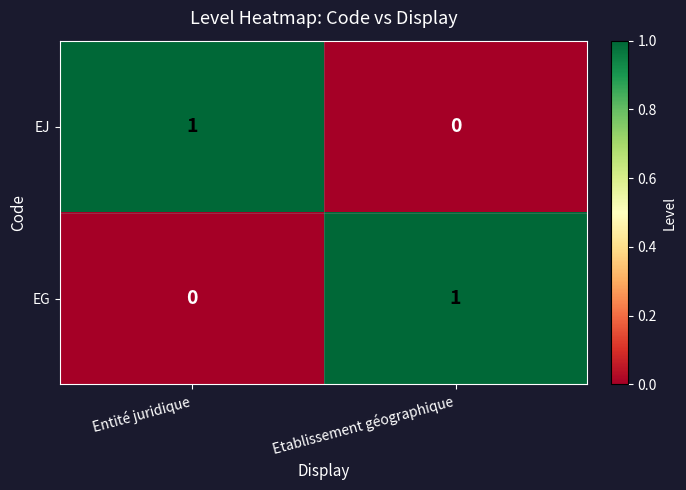

How many distinct data groups are displayed?

2